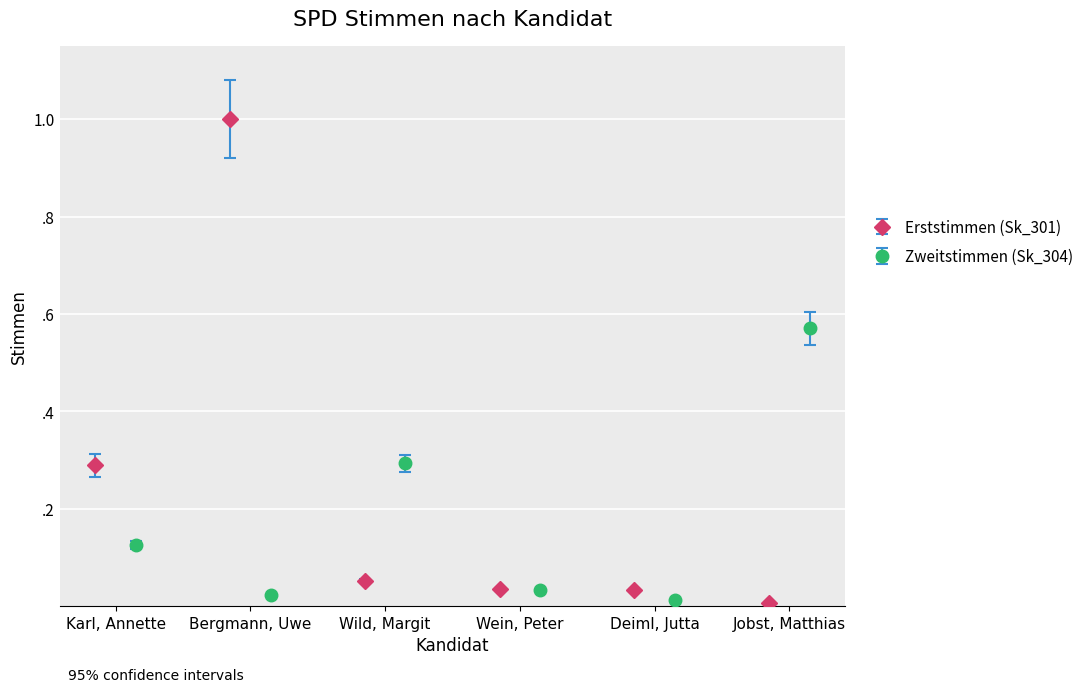

Reading left to right, extract all data points from this chart.

Erststimmen (Sk_301): 0.3	1.0	0.1	0.0	0.0	0.0
Zweitstimmen (Sk_304): 0.1	0.0	0.3	0.0	0.0	0.6